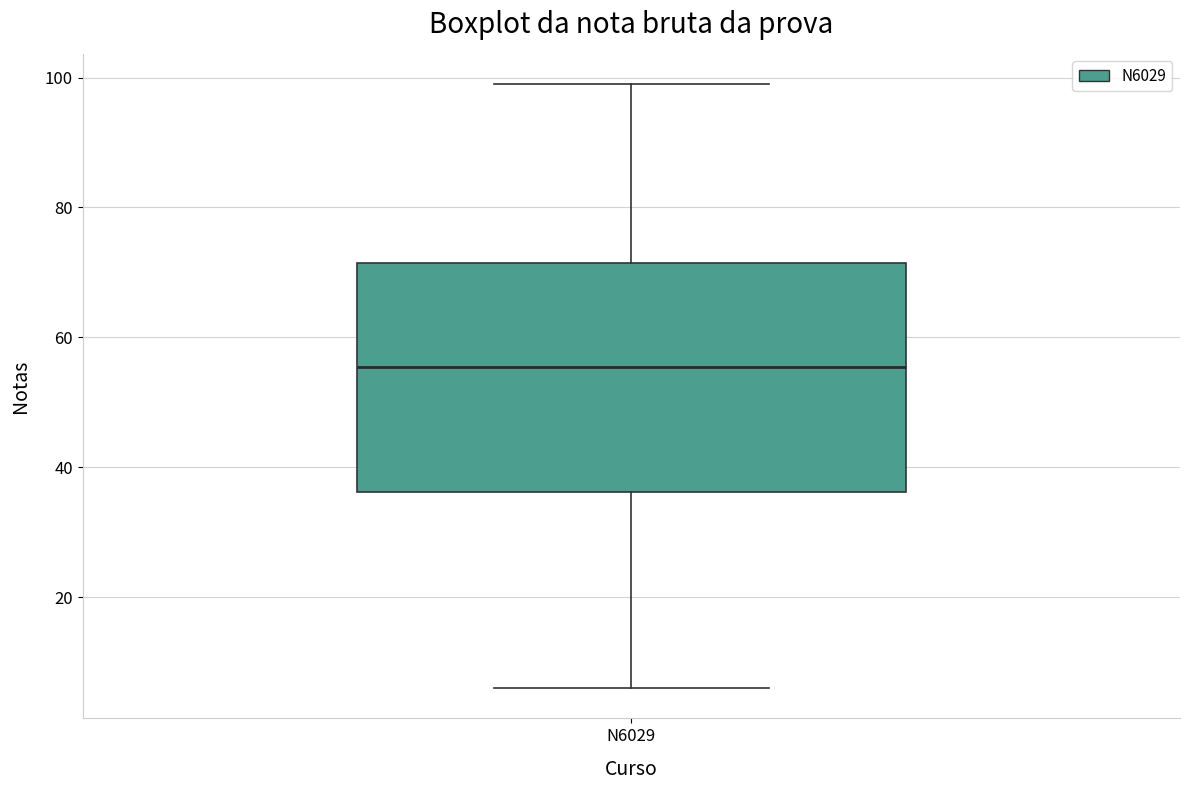

Read this box plot against the y-axis: the position of the median line, the range covered by the box, and the ends of both whiskers. The values are not printed on the chart, so give them approximately, as read against the axis.

median 56, box 36 to 72, whiskers 6 to 100